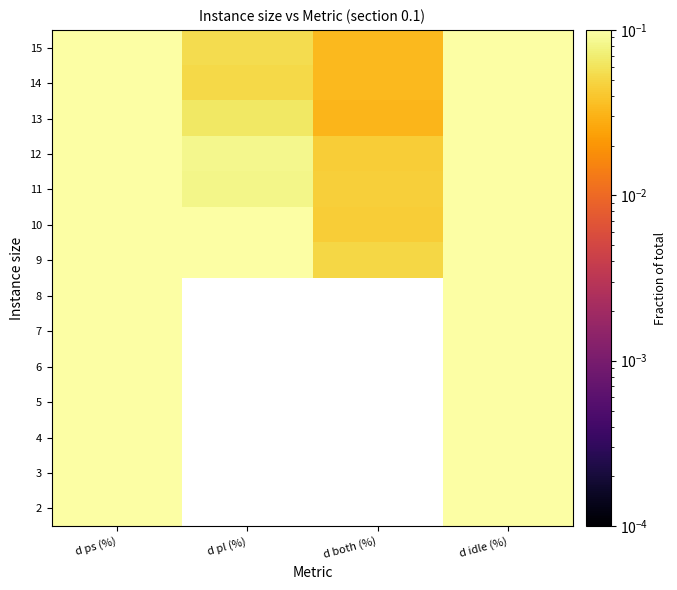

Is it true that 13 equals 0.1 at d both (%)?

False